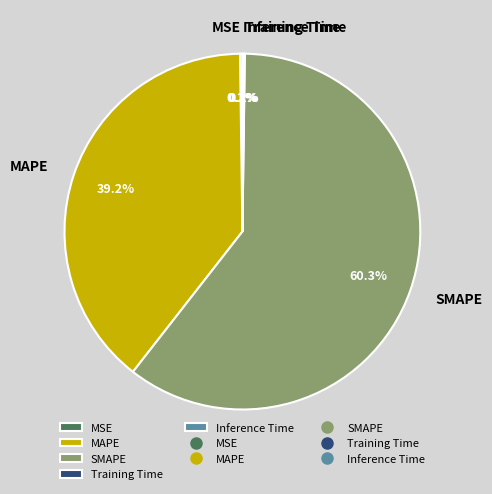

Is there a majority slice in this chart?

Yes